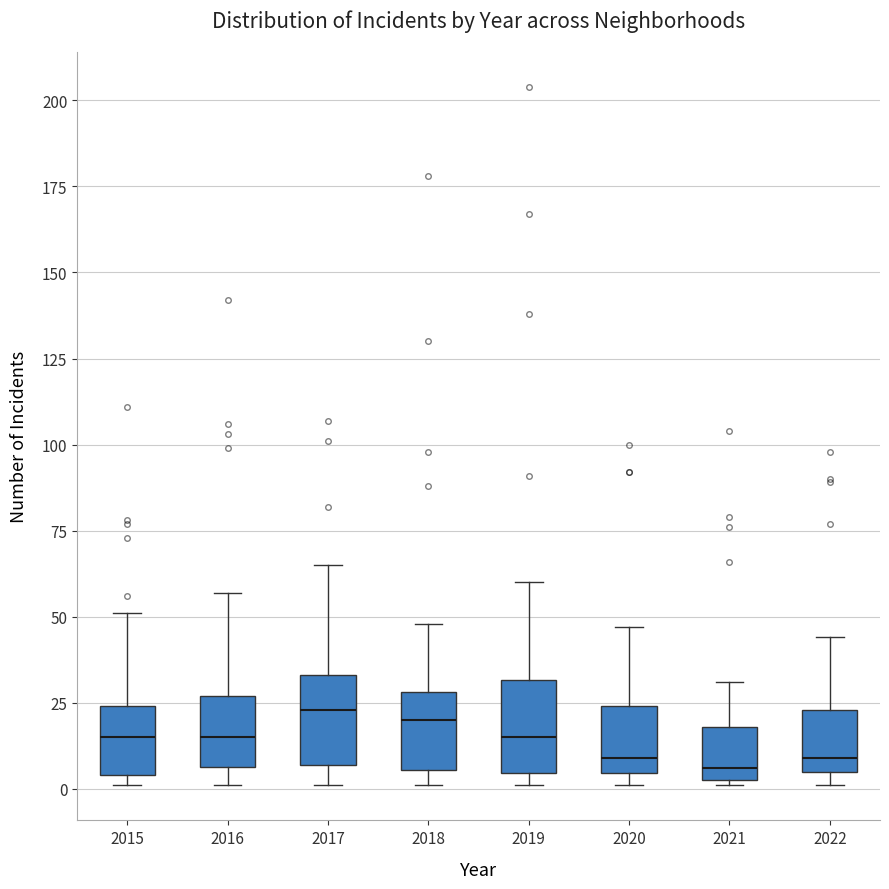

Reading left to right, transcribe this box plot: for each box, give where its median line is, the range the box spans, and where its two whiskers end, as read against the y-axis. The values are not printed on the chart, so give them approximately, as read against the axis.

2015: median 15, box 5 to 25, whiskers 0 to 50
2016: median 15, box 5 to 25, whiskers 0 to 55
2017: median 25, box 5 to 35, whiskers 0 to 65
2018: median 20, box 5 to 30, whiskers 0 to 50
2019: median 15, box 5 to 30, whiskers 0 to 60
2020: median 10, box 5 to 25, whiskers 0 to 45
2021: median 5 (just above the box's lower edge), box 5 to 20, whiskers 0 to 30
2022: median 10, box 5 to 25, whiskers 0 to 45